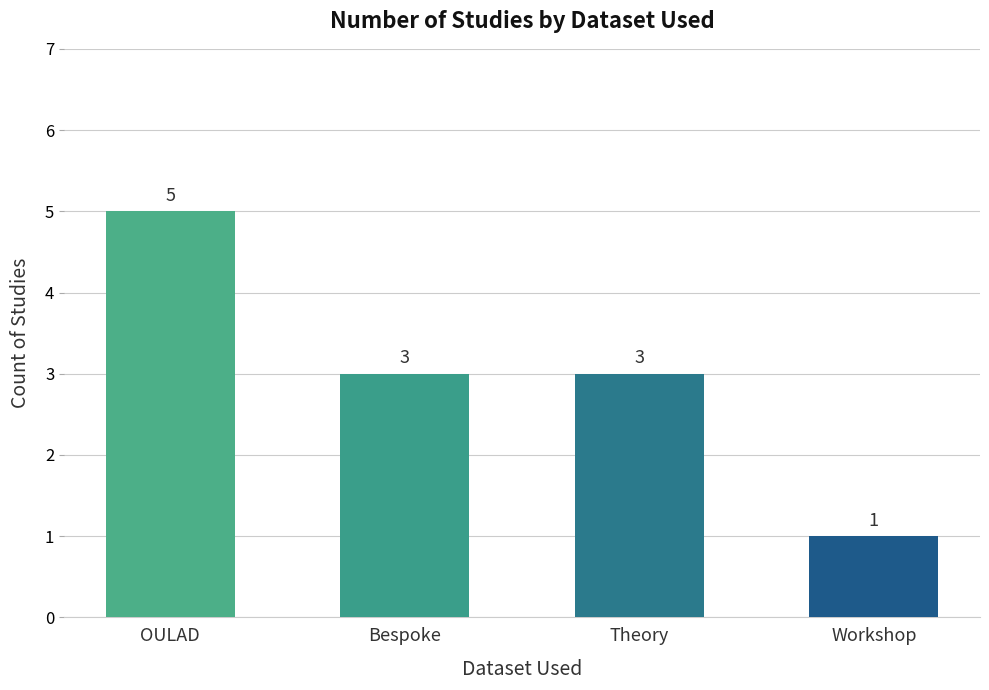

At which category does the chart reach its minimum across all series?

Workshop